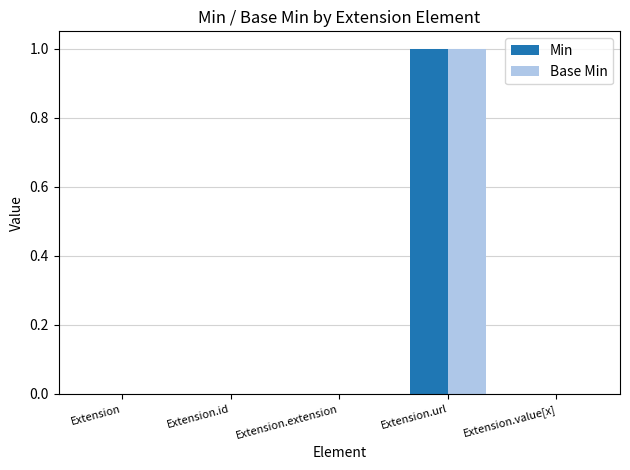

Which label corresponds to the largest value in the chart?

Extension.url